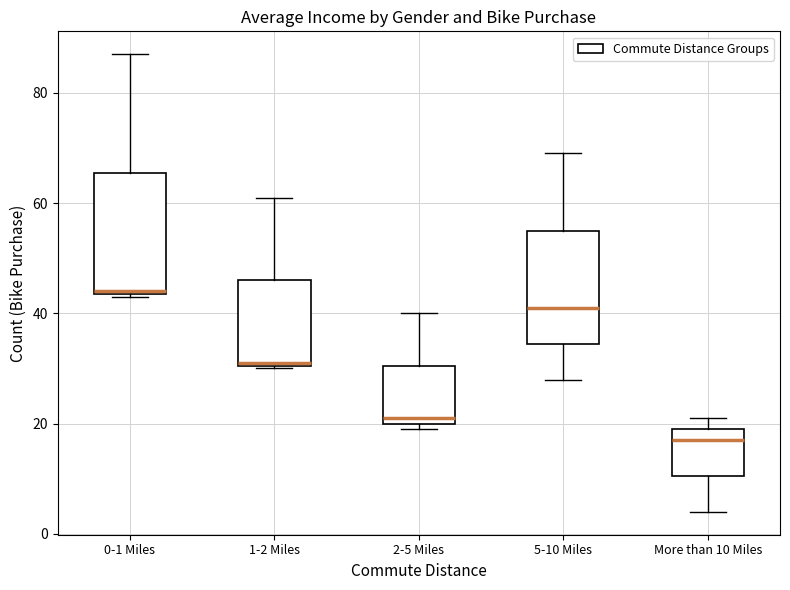

Reading left to right, read every box against the y-axis: the position of its median line, the range the box covers, and the ends of its whiskers. The values are not printed on the chart, so give them approximately, as read against the axis.

0-1 Miles: median 44, box 44 to 66, whiskers 44 to 88
1-2 Miles: median 32, box 30 to 46, whiskers 30 to 62
2-5 Miles: median 22, box 20 to 30, whiskers 20 (just below the box's lower edge) to 40
5-10 Miles: median 42, box 34 to 56, whiskers 28 to 70
More than 10 Miles: median 18, box 10 to 20, whiskers 4 to 22